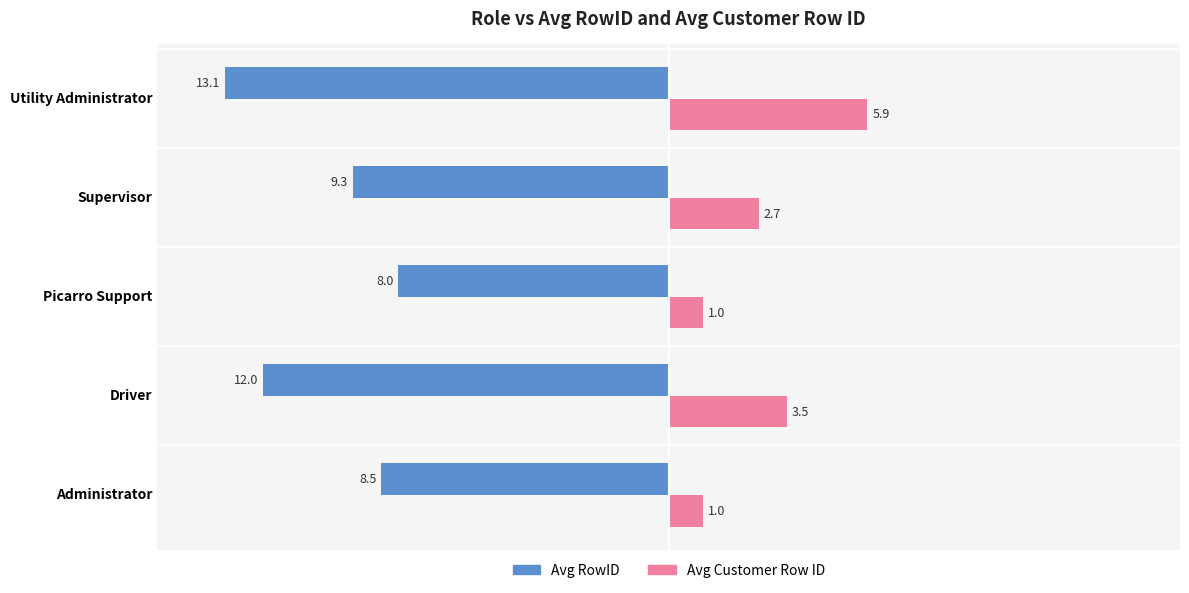

What are all the series names shown in the legend?

Avg RowID, Avg Customer Row ID